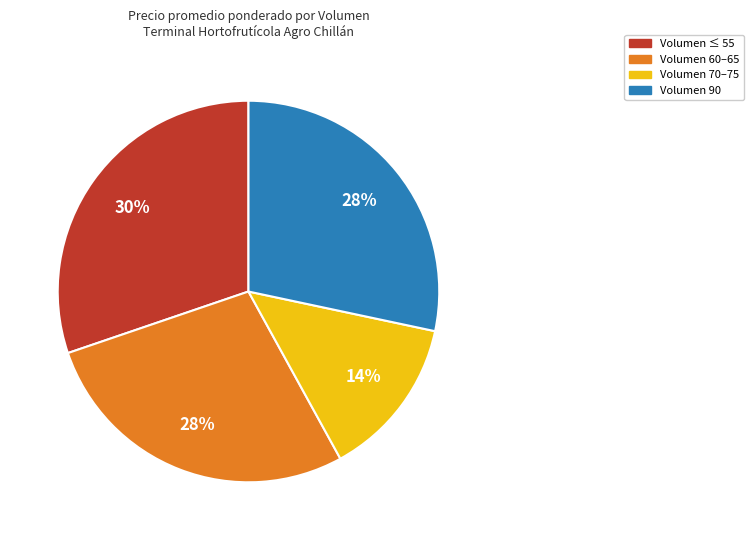

To the nearest percent, what is the average slice percentage?

25%